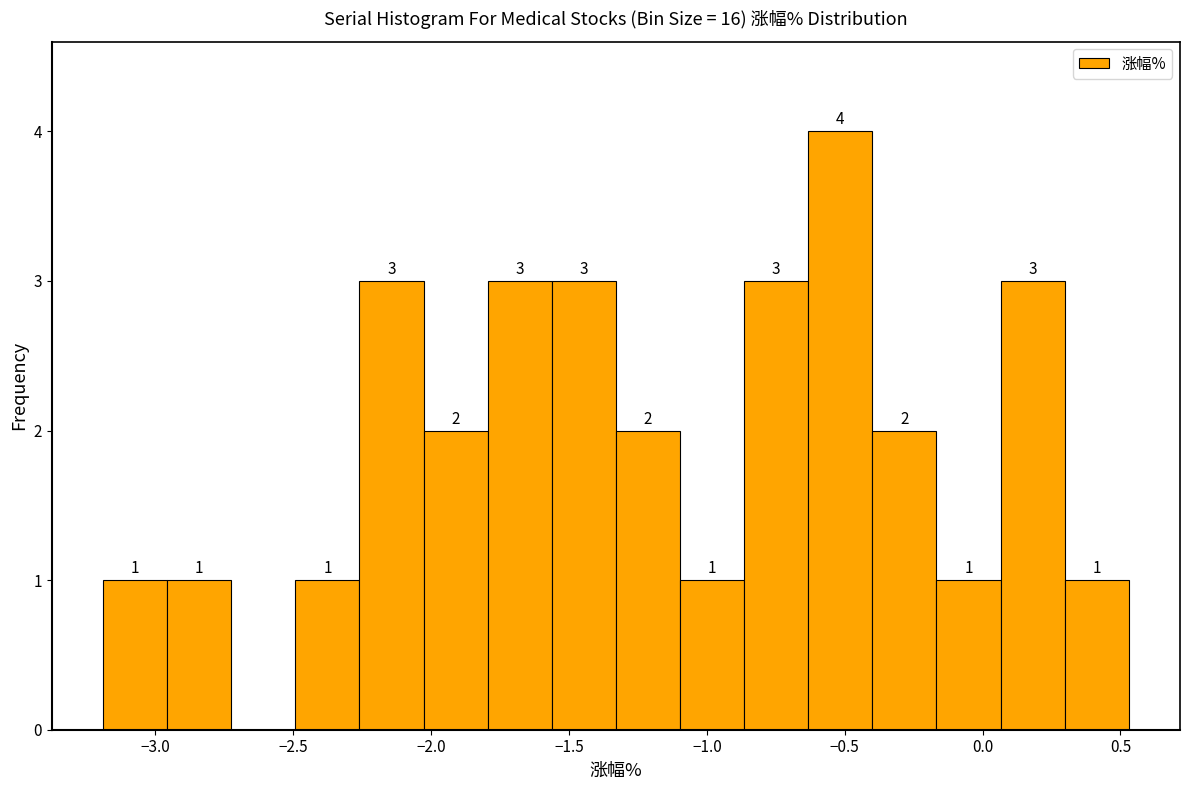

Which range on the x-axis has the tallest bar?

-0.65 to -0.40